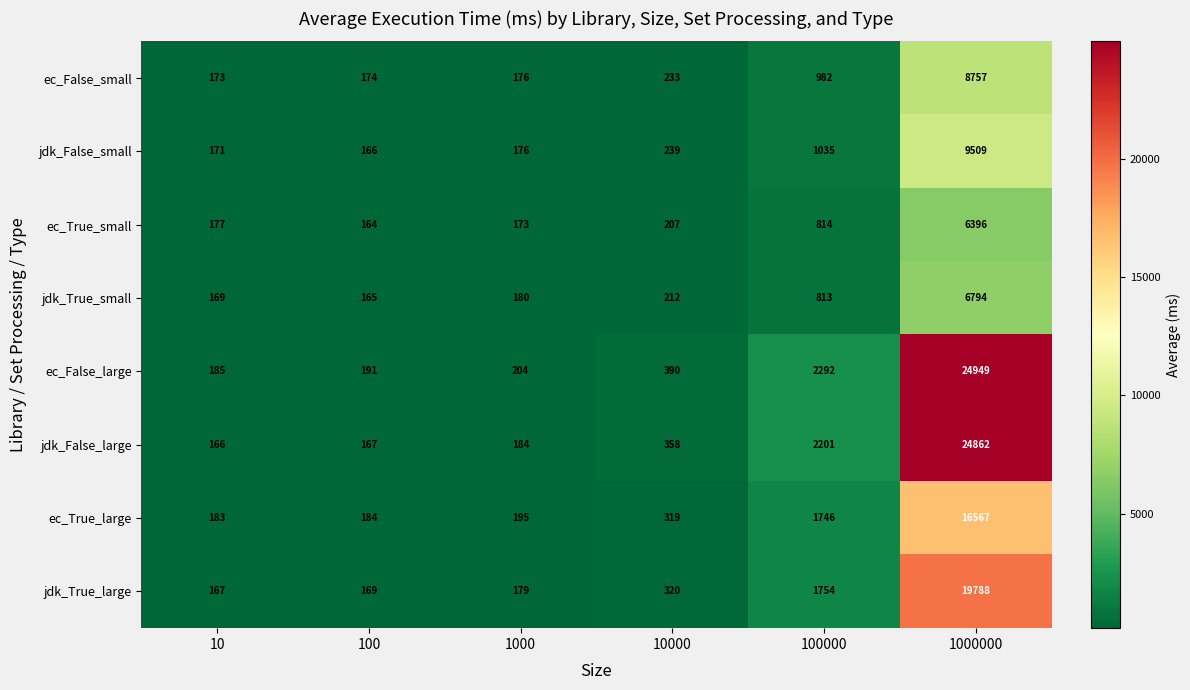

What is the total value across all series at 100?

1380